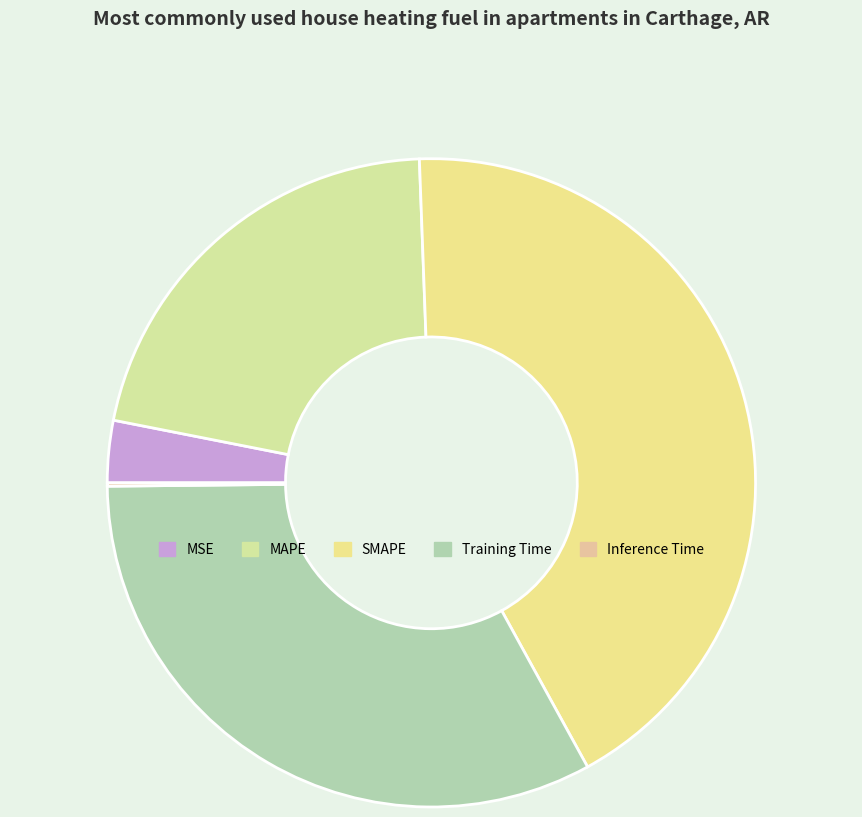

Which category has the biggest portion of the pie?

SMAPE